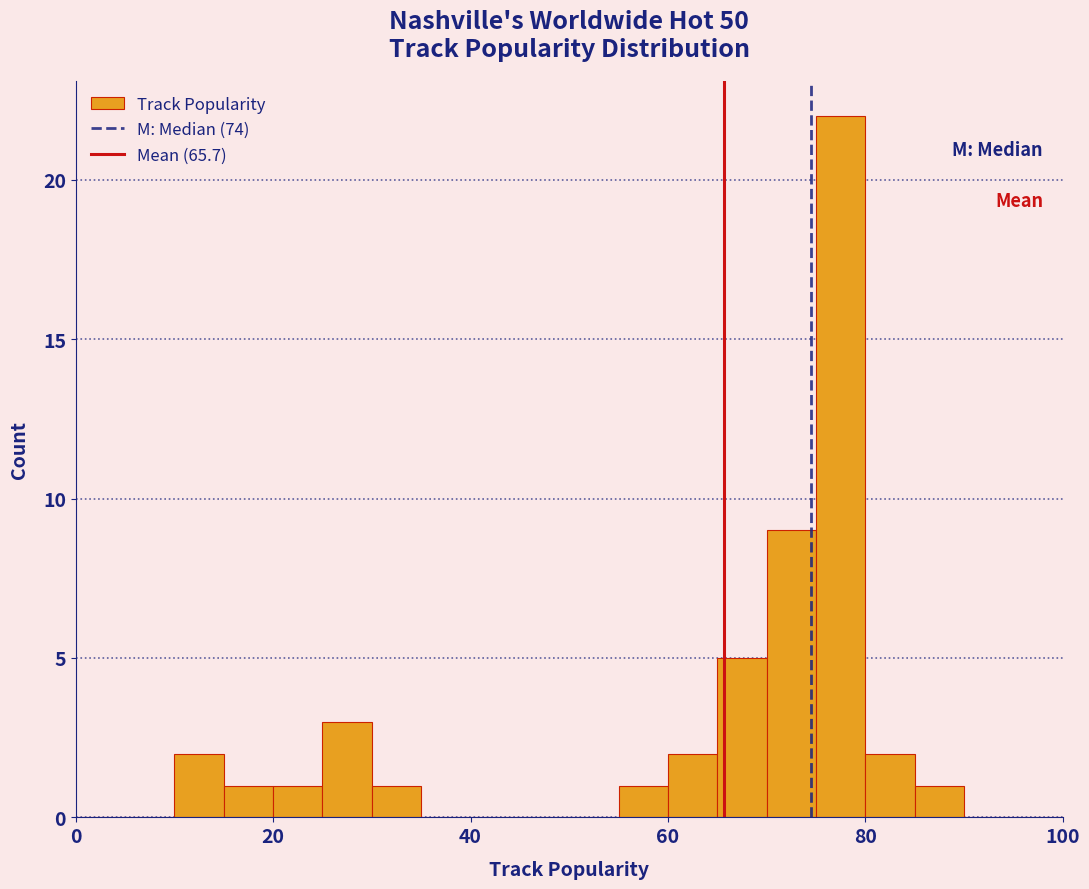

Around what value on the x-axis is the tallest bar? Give the approximate position of its centre, as read against the axis.

78